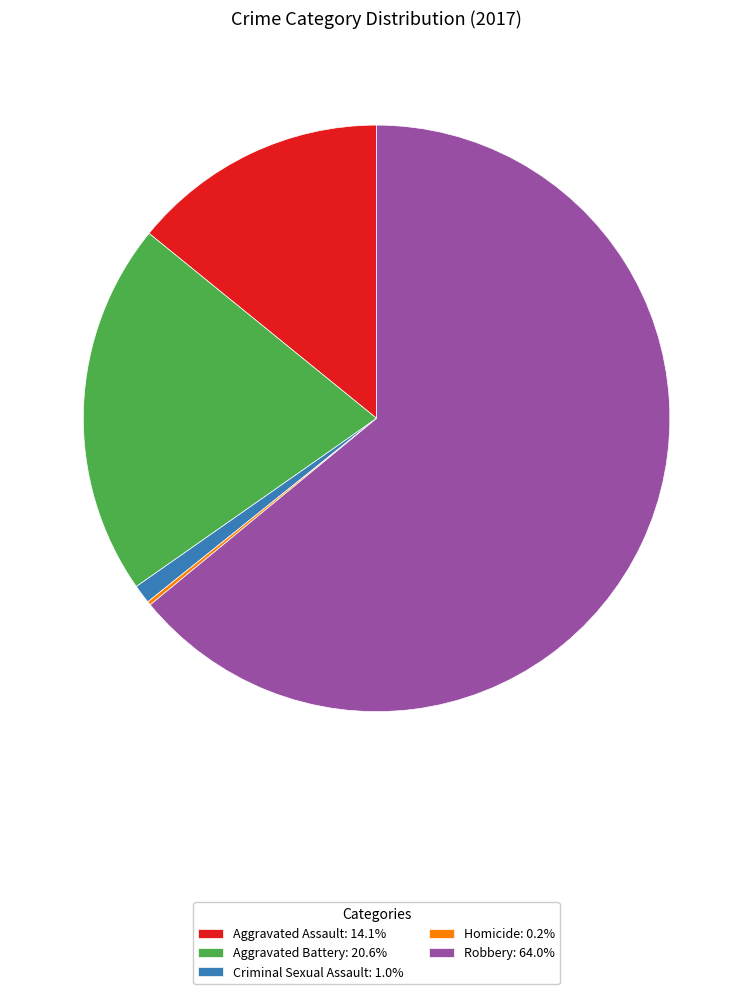

Is the sum of Aggravated Battery: 20.6% and Aggravated Assault: 14.1% greater than half?

No